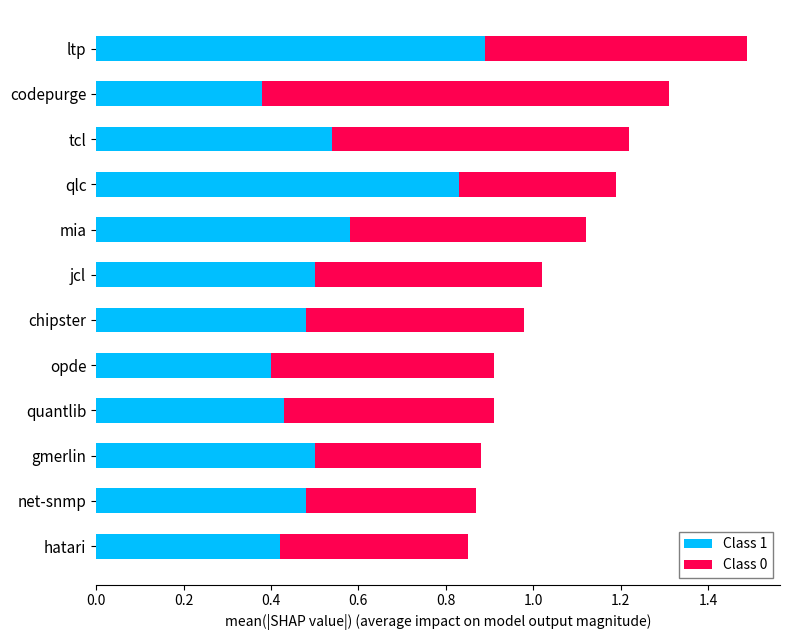

At which label does Class 1 reach its peak?

ltp